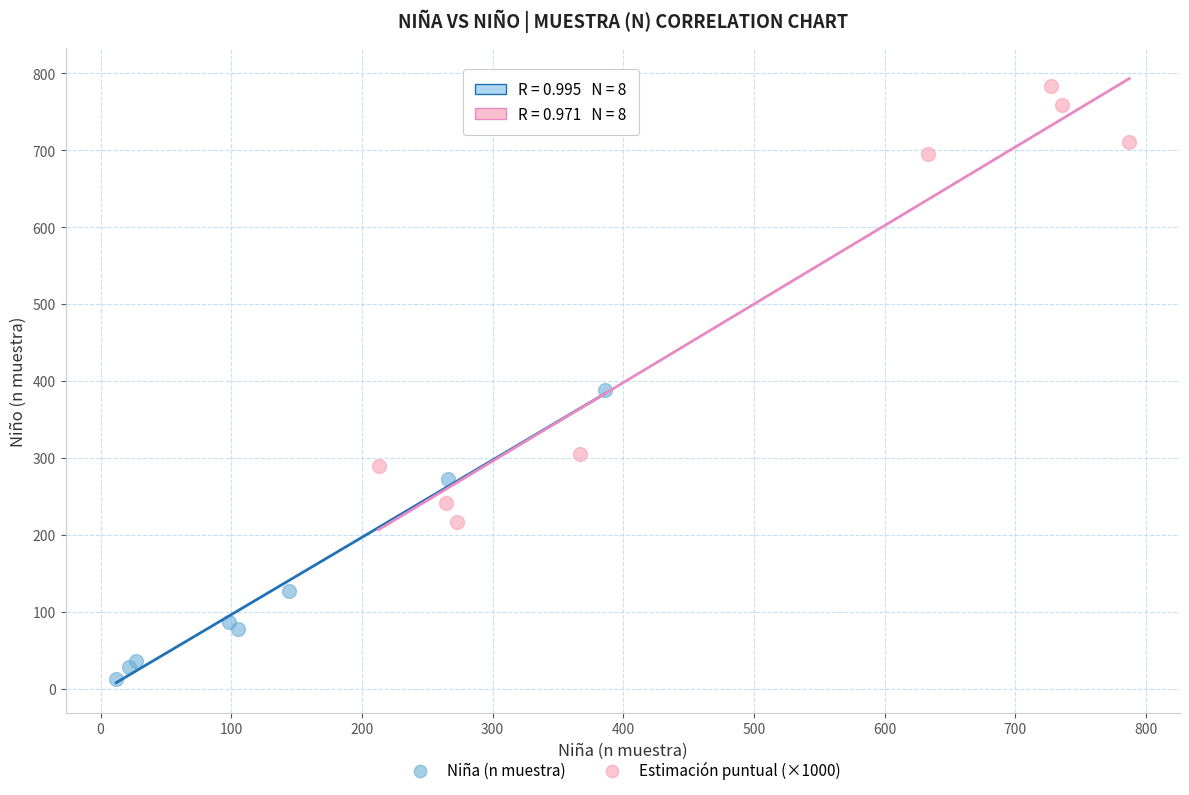

Which series reaches the maximum Y coordinate?

Estimación puntual (×1000)